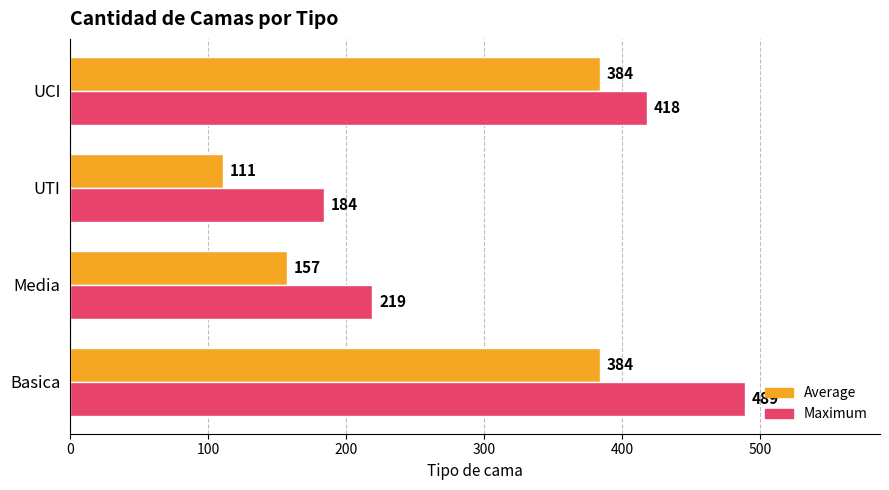

What is the difference between the second highest and second lowest values in the Maximum series?

199